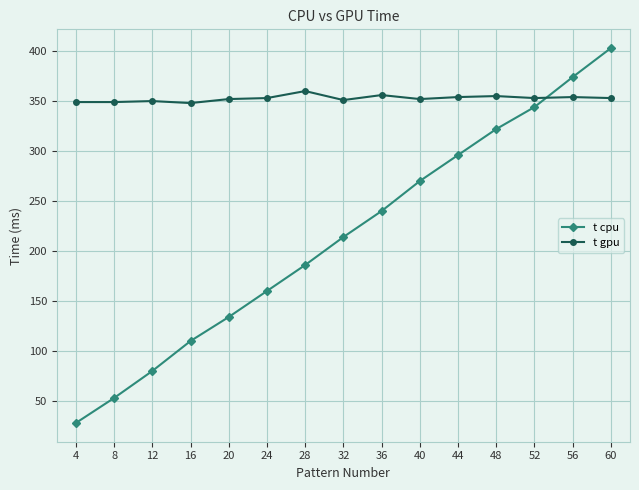

At which category does the chart reach its peak across all series?

60